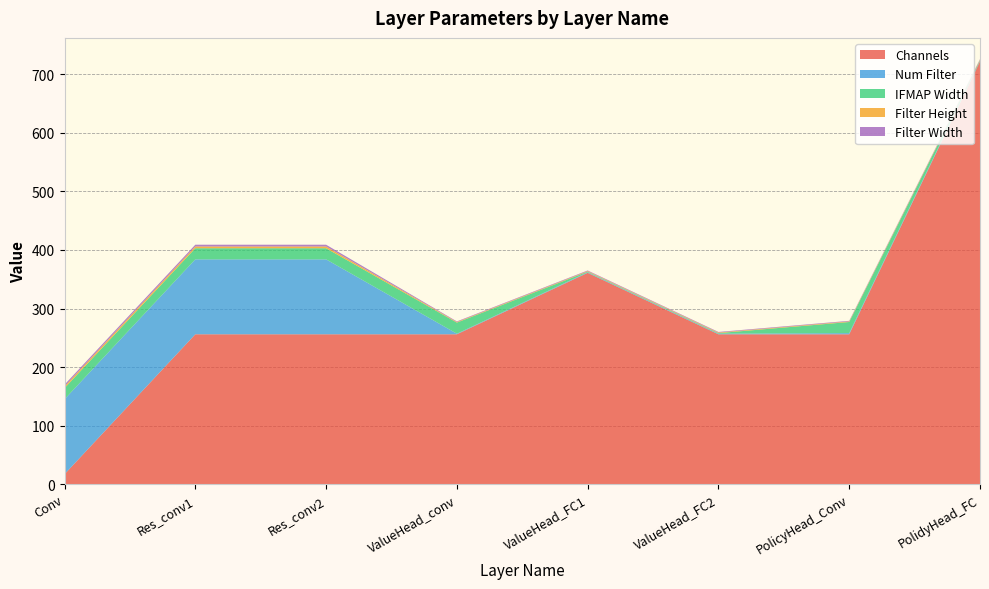

Reading left to right, extract all data points from this chart.

Channels: 17	256	256	256	361	256	256	722
Num Filter: 128	128	128	1	1	1	2	1
IFMAP Width: 19	19	19	19	1	1	19	1
Filter Height: 3	3	3	1	1	1	1	1
Filter Width: 3	3	3	1	1	1	1	1